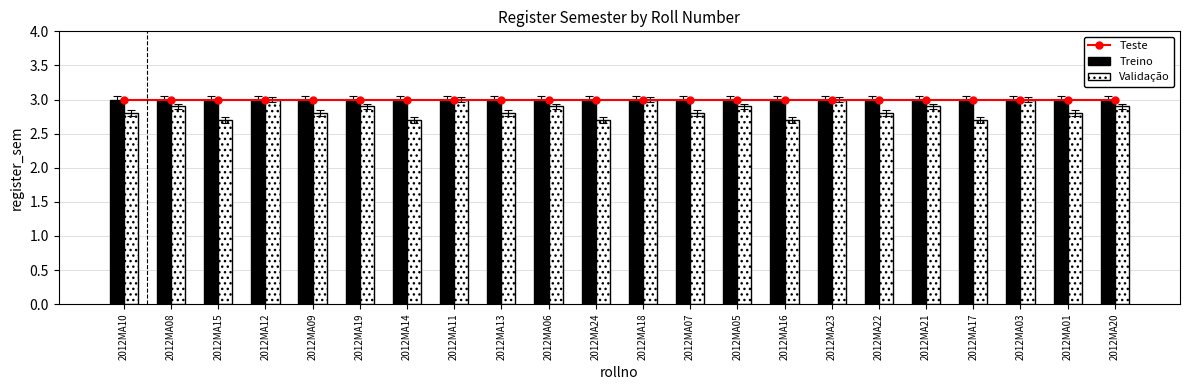

List the labels in order of Validação value, largest first.

2012MA12, 2012MA11, 2012MA18, 2012MA23, 2012MA03, 2012MA08, 2012MA19, 2012MA06, 2012MA05, 2012MA21, 2012MA20, 2012MA10, 2012MA09, 2012MA13, 2012MA07, 2012MA22, 2012MA01, 2012MA15, 2012MA14, 2012MA24, 2012MA16, 2012MA17